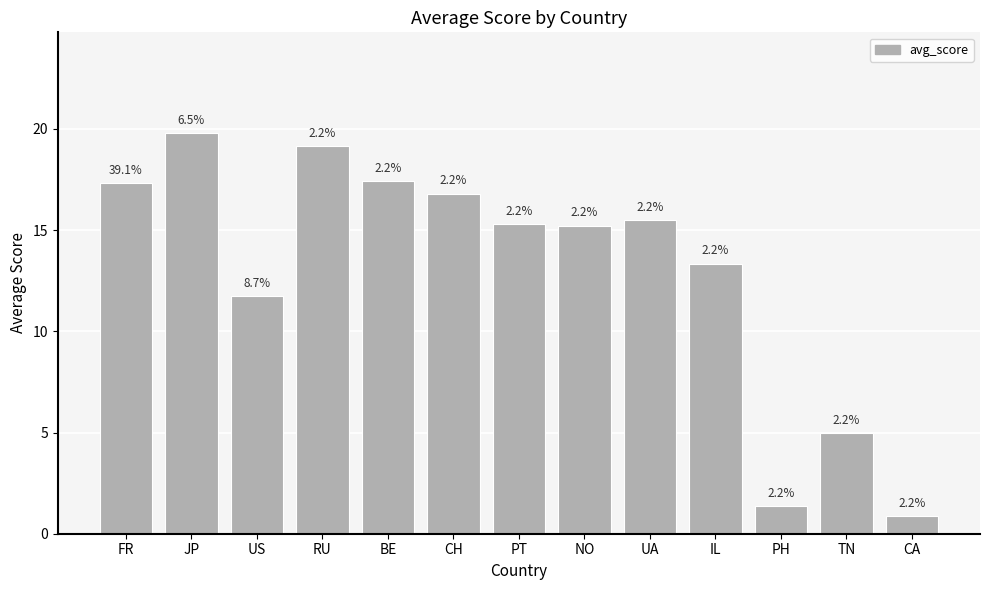

Which has a higher value, IL or US?

IL